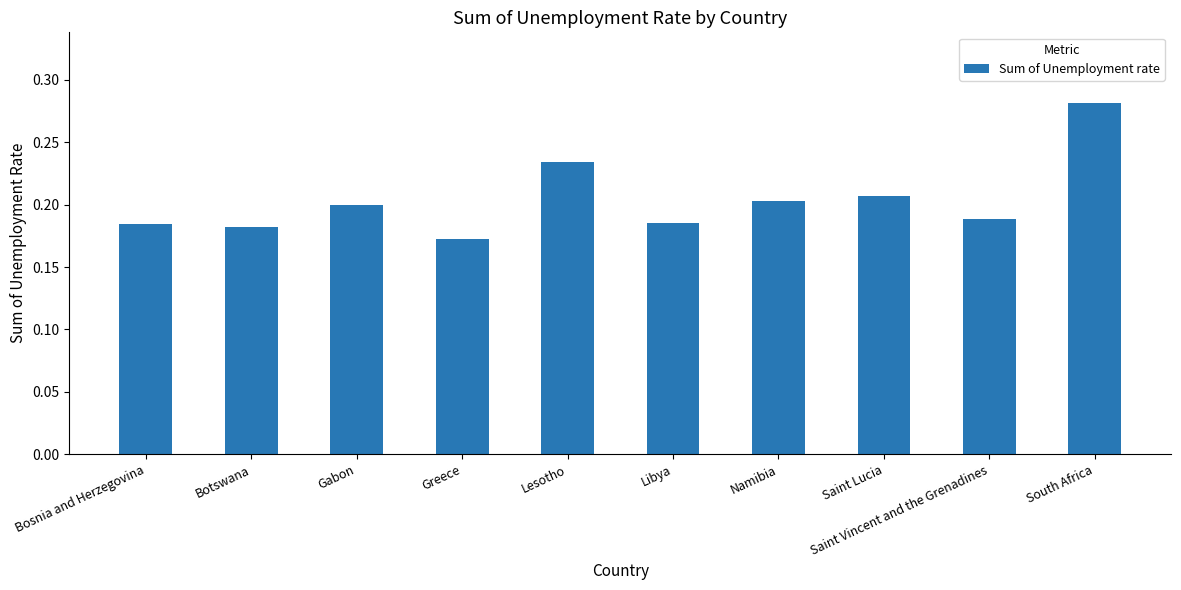

What position from the right is Libya?

5